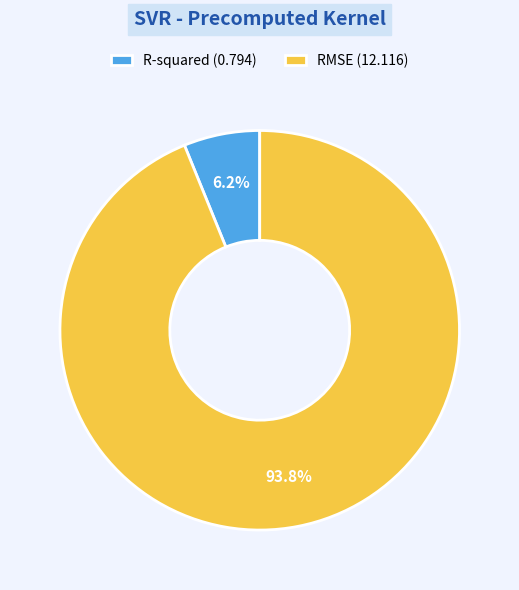

Count the number of slices in the pie.

2